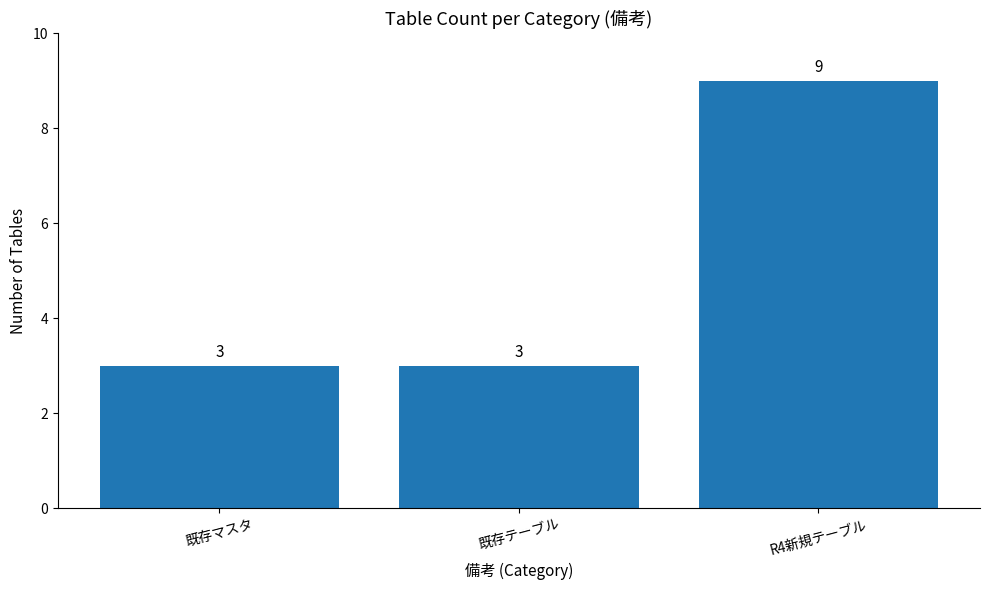

Is it true that the value at R4新規テーブル is 3?

False